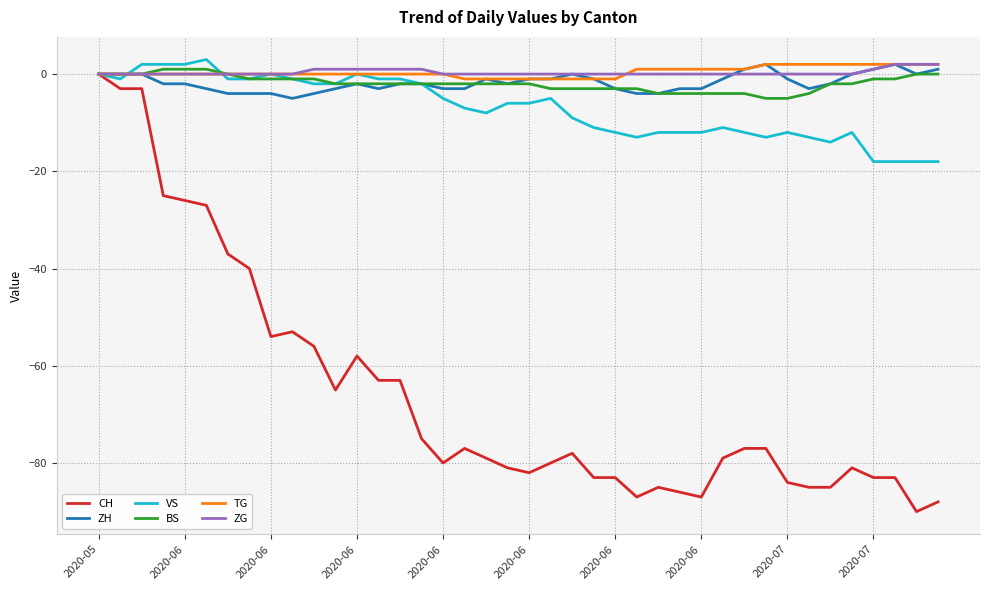

What is the greatest value displayed?

3